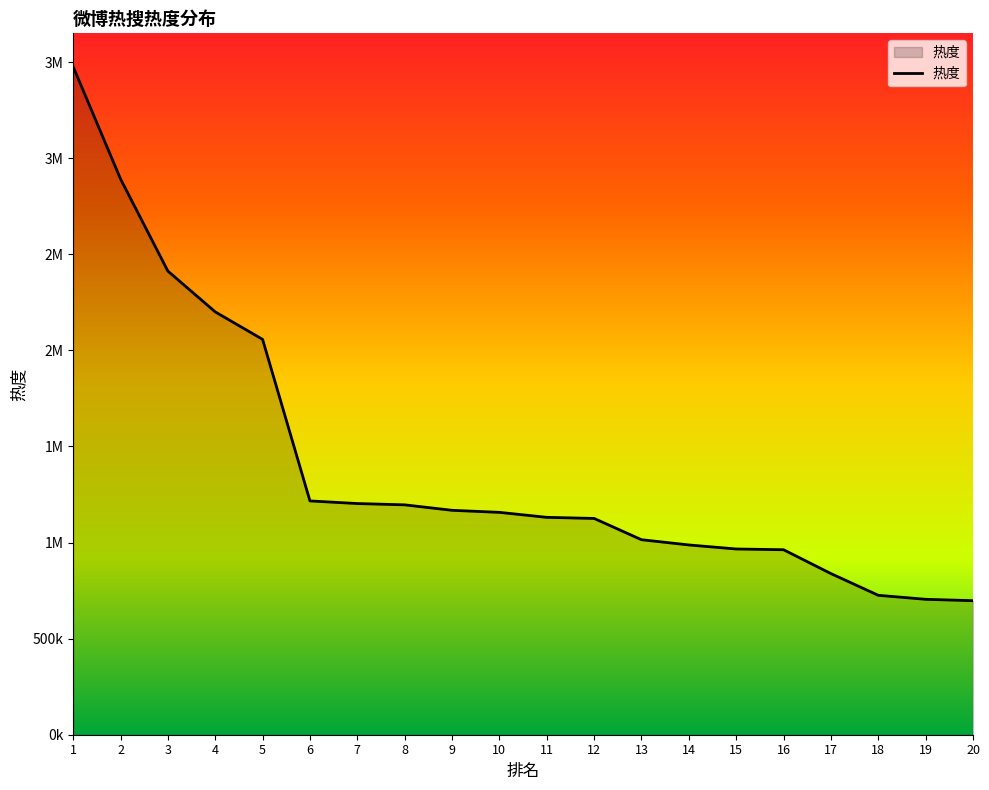

Reading left to right, transcribe all the data shown in this chart.

3475582	2891816	2412377	2200061	2057002	1216446	1202832	1196061	1167656	1156977	1131100	1125309	1014626	987387	966367	962546	838425	725376	704607	697321